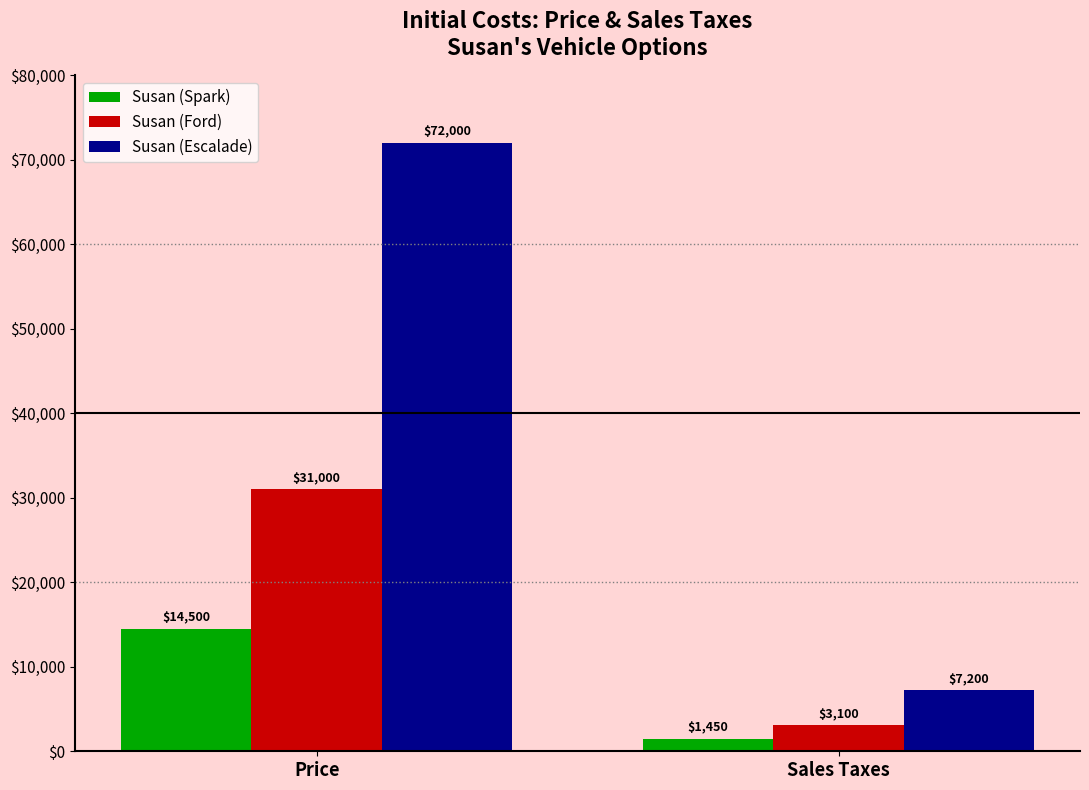

What is the sum of the Susan (Spark) values at Sales Taxes and Price?

15950